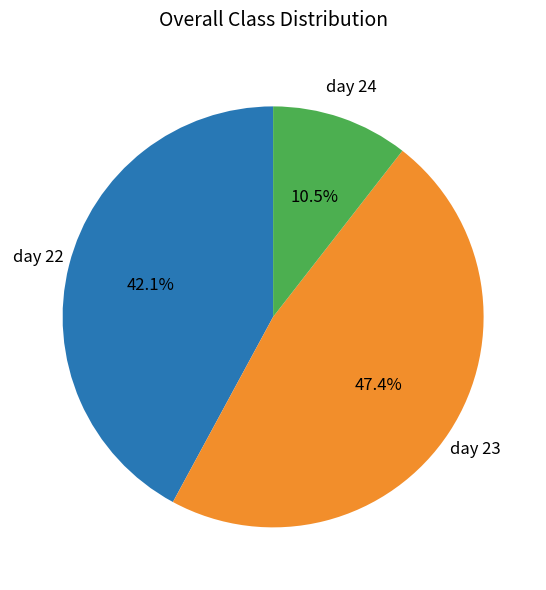

Is there any slice that represents more than half of the pie?

No